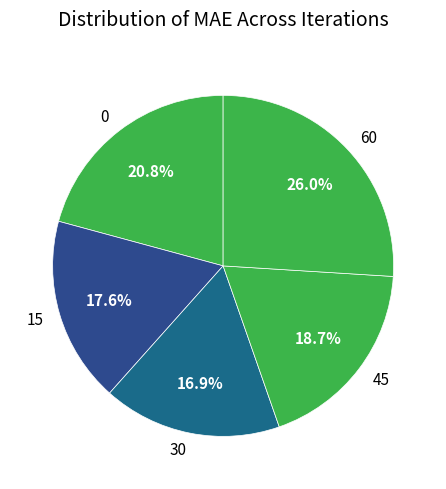

To the nearest percent, what is the difference between the 30 and 45 slice percentages?

2%